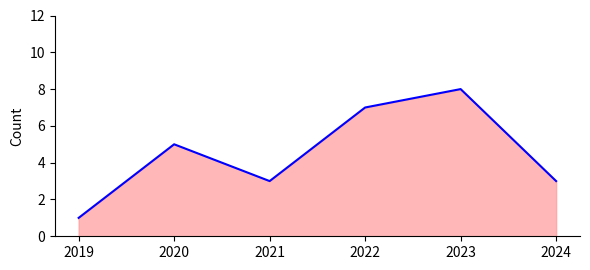

At which category does the data reach its first local peak?

2020